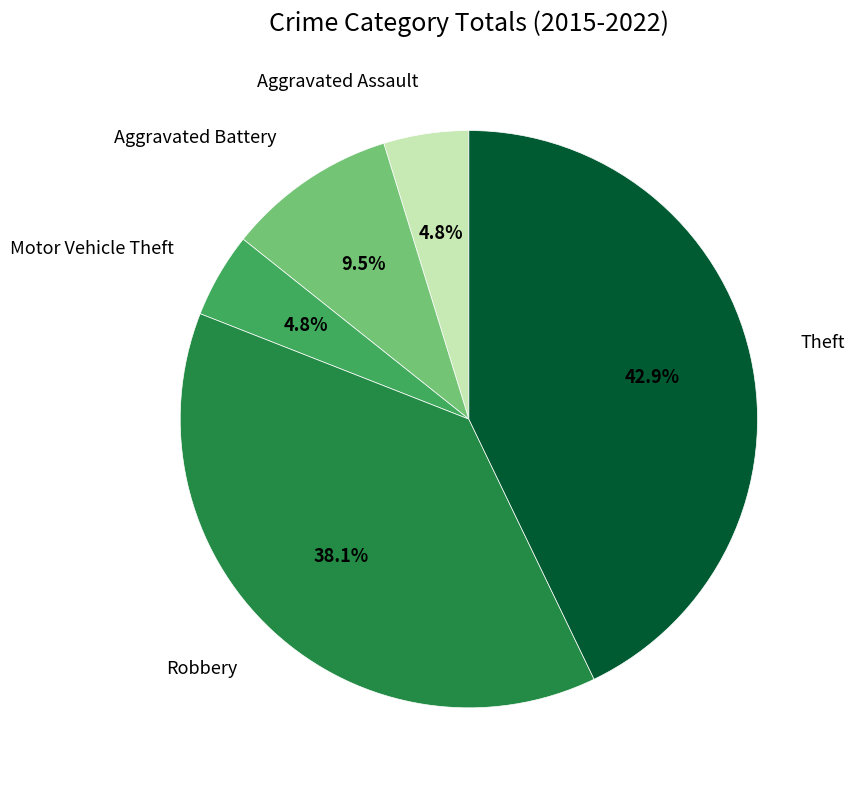

To the nearest percent, what portion does Robbery represent?

38%